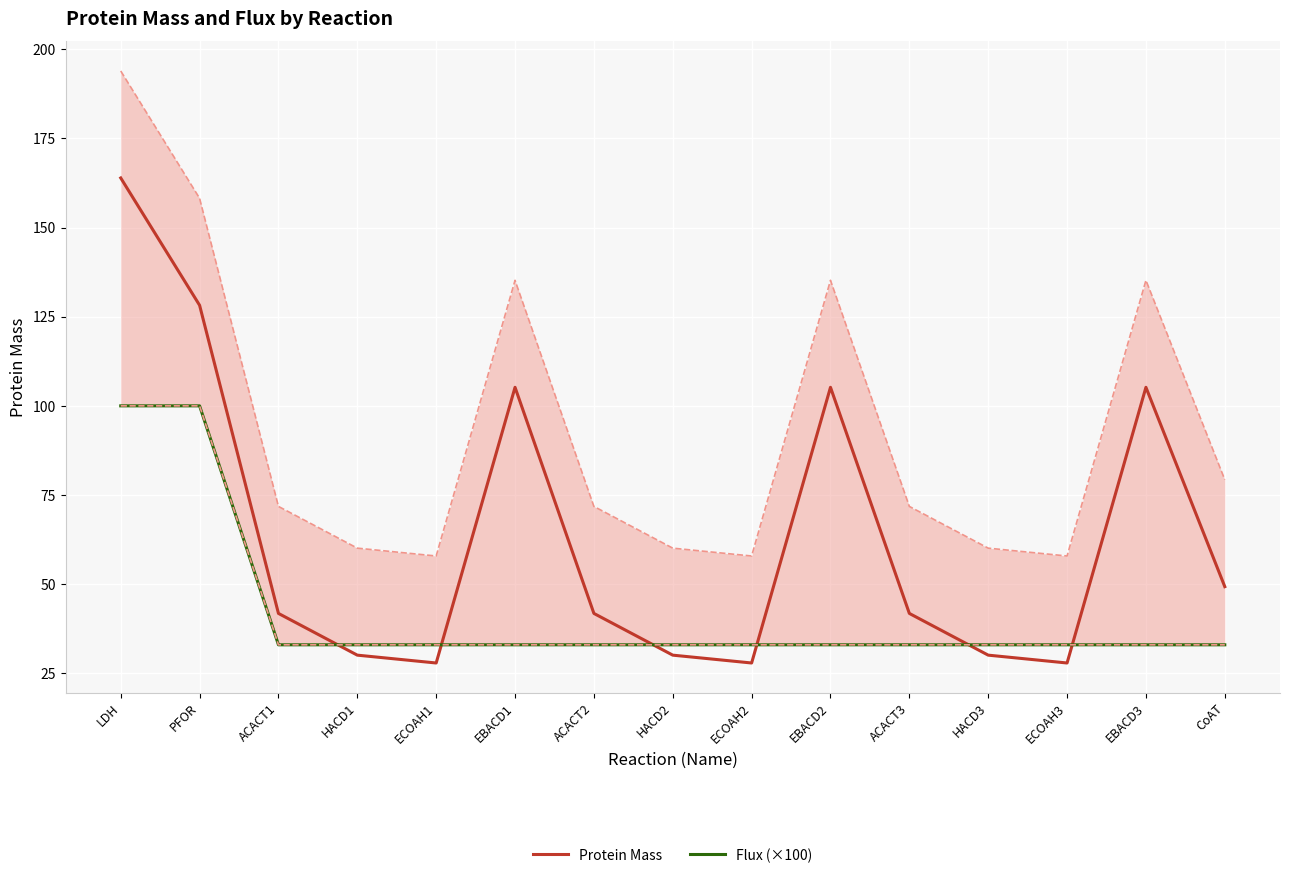

What is the difference between the Protein Mass values at ECOAH2 and ACACT2?

13.9